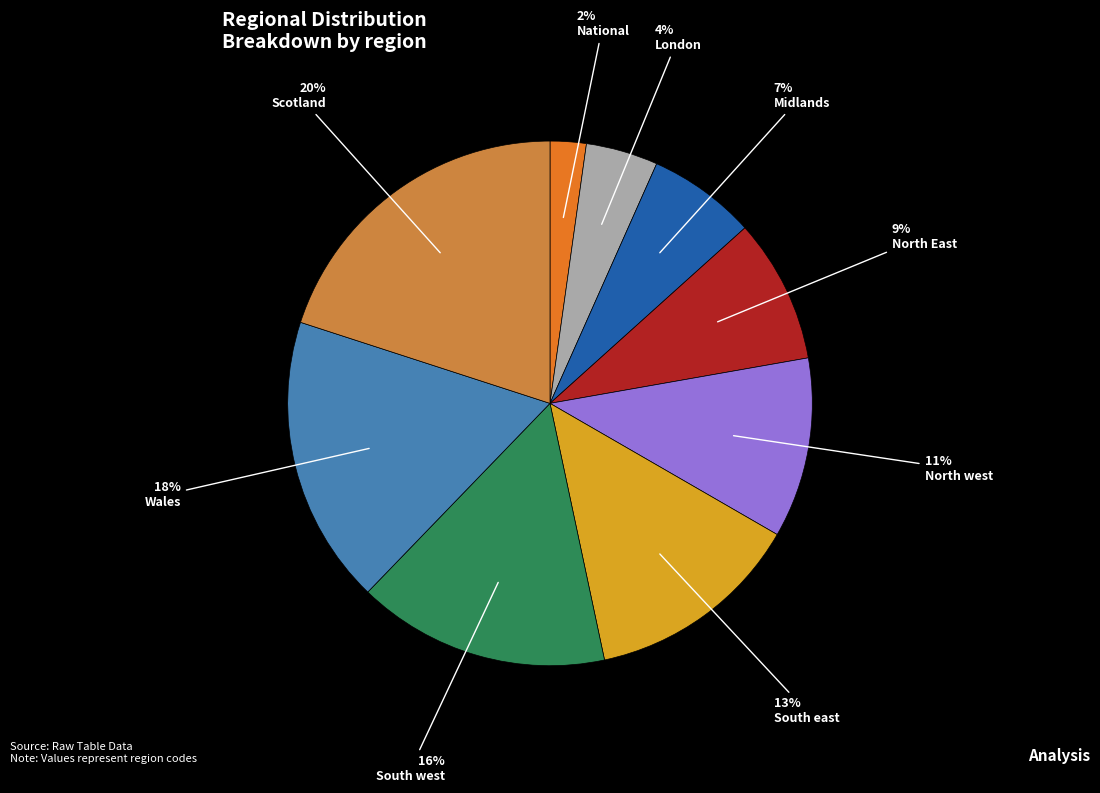

True or false: South east accounts for 13% of the total.

True